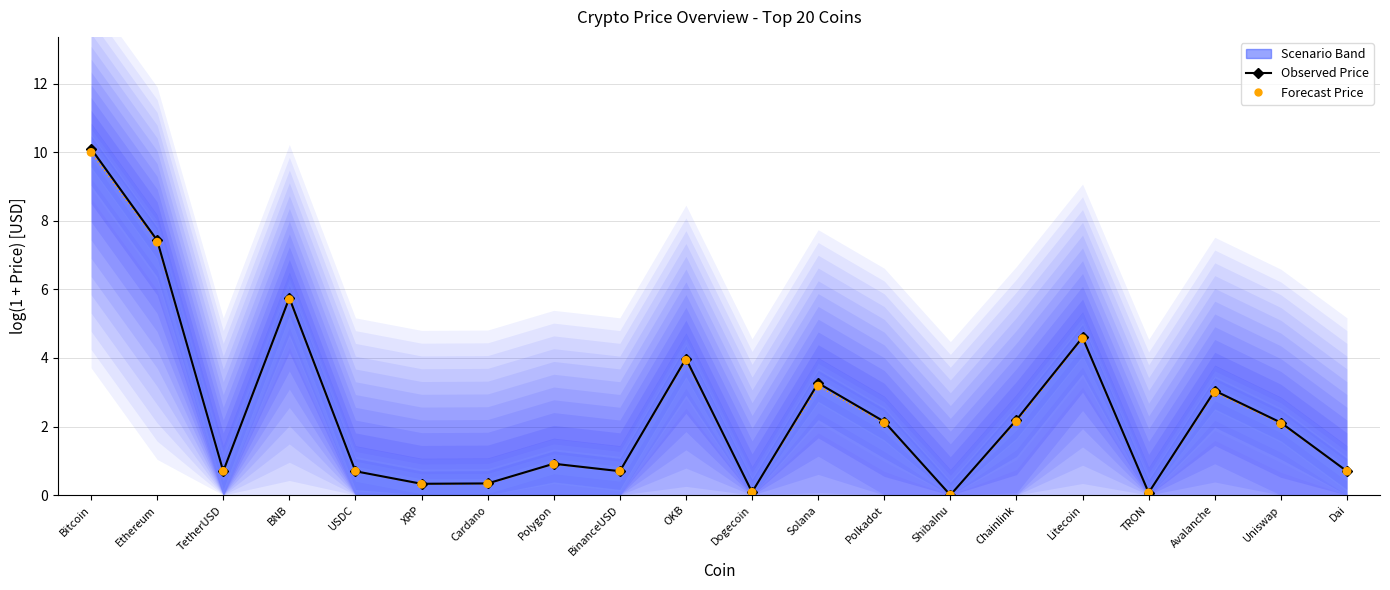

At how many categories does at least one series exceed 7?

2